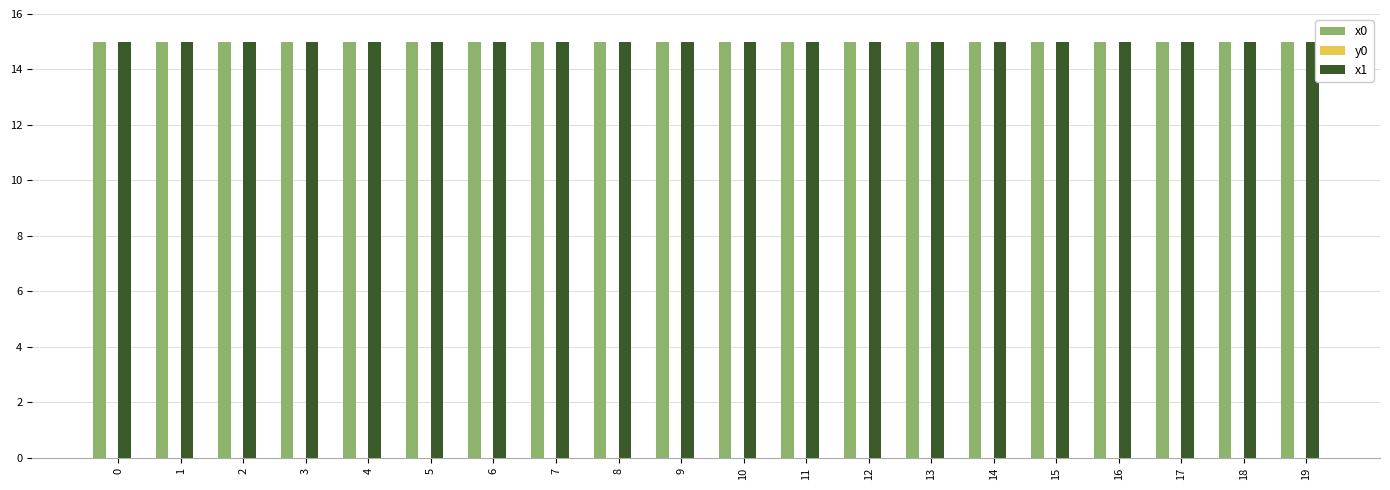

Count the number of data series in this chart.

3